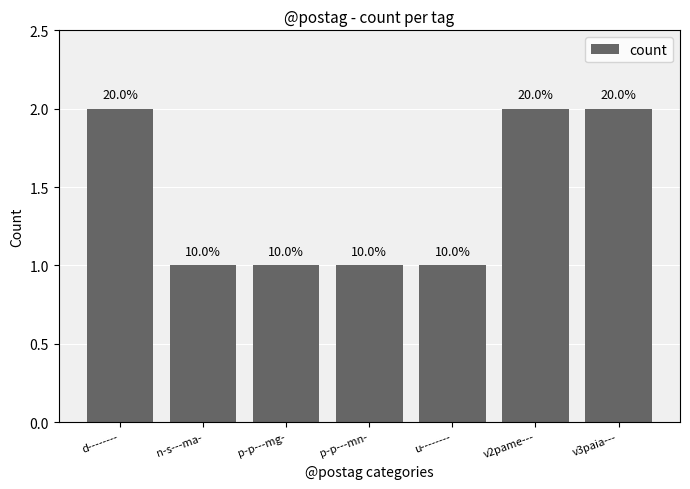

Where is the data nearest to the value 1?

n-s---ma-